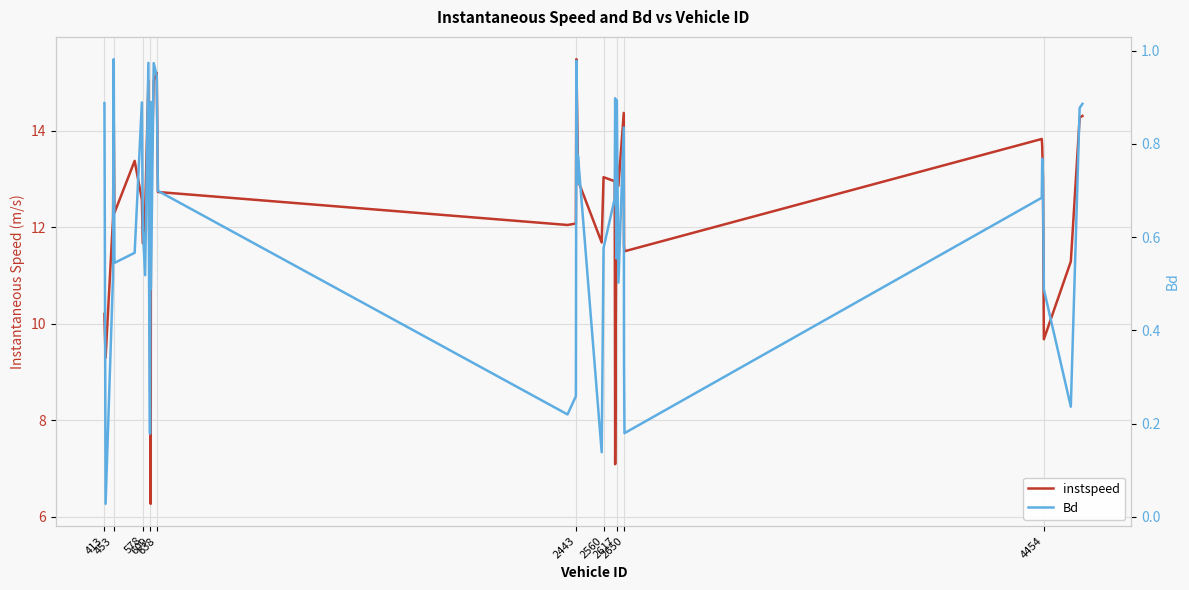

Is the value of Bd at 17 greater than the value of instspeed at 10?

No